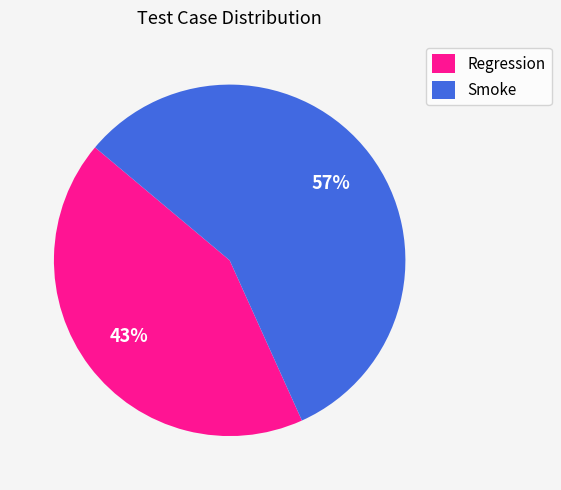

Rank the categories by value from highest to lowest.

Smoke, Regression